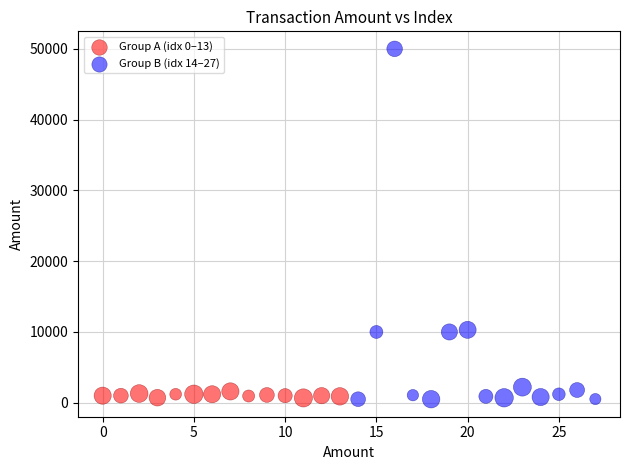

What are all the series names shown in the legend?

Group A (idx 0–13), Group B (idx 14–27)